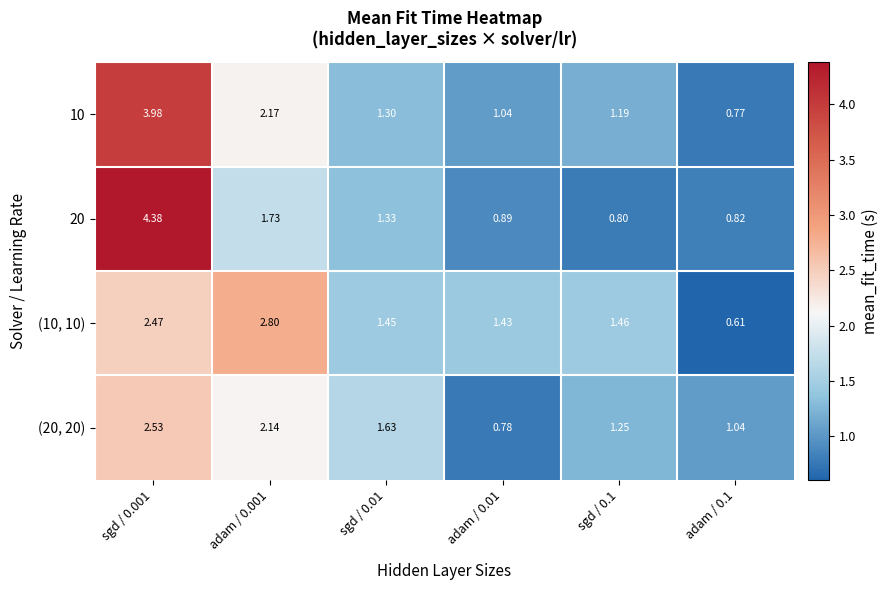

Is the value of 10 at adam / 0.1 greater than the value of (10, 10) at sgd / 0.01?

No